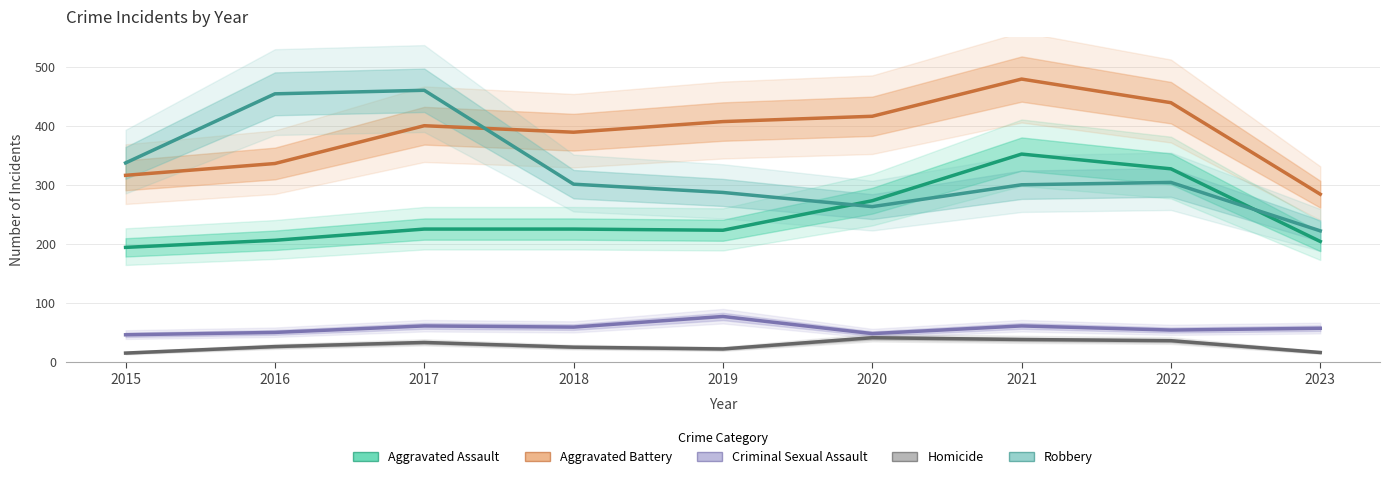

Which series has the largest range (max minus min)?

Robbery